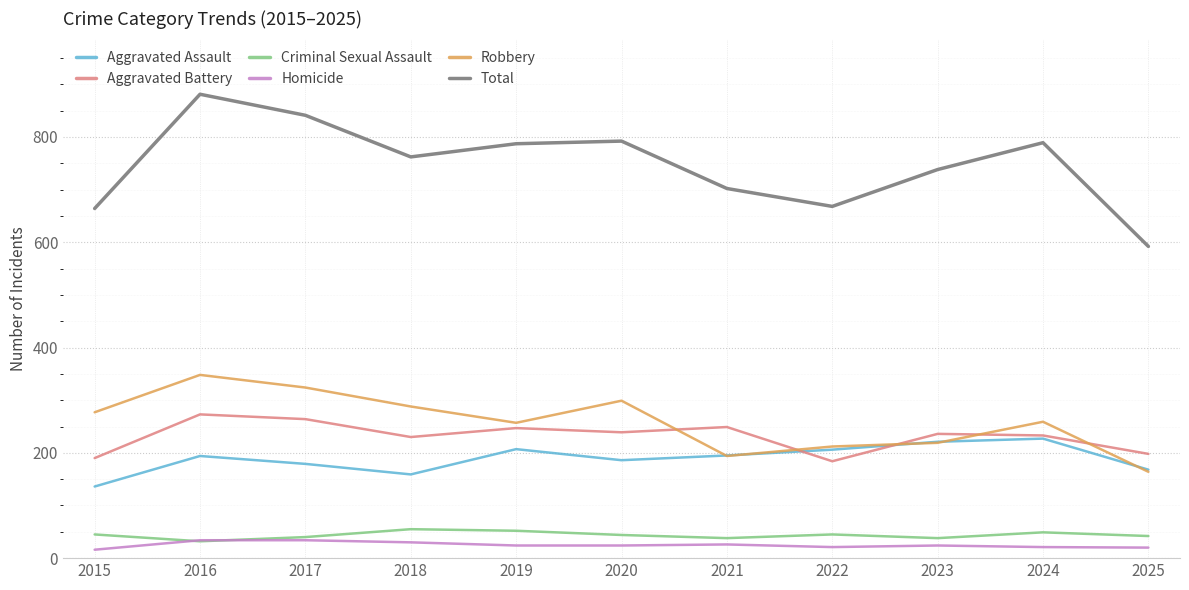

How many lines are shown in the chart?

6